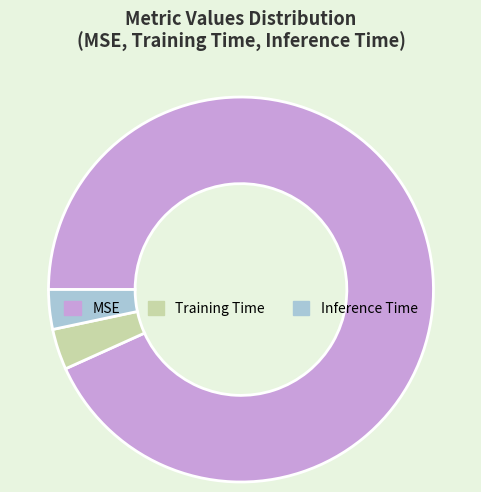

Is the sum of Inference Time and MSE greater than half?

Yes